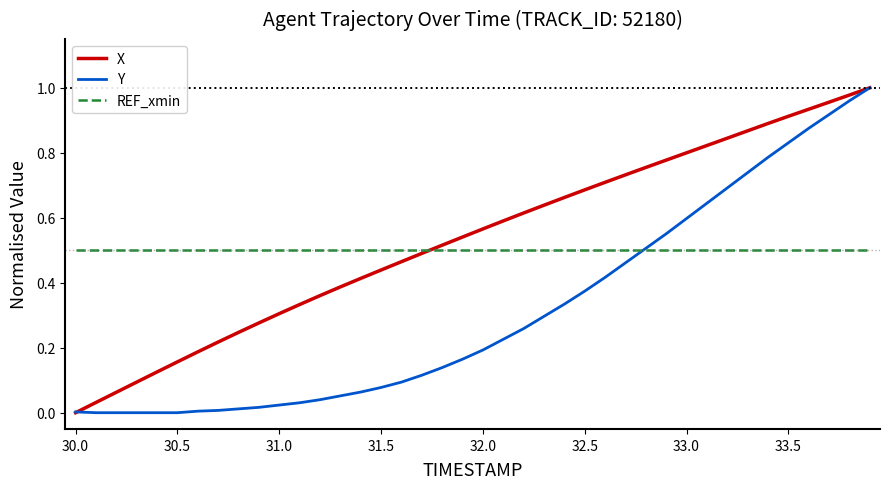

Does the chart display data point markers on the line(s)?

No